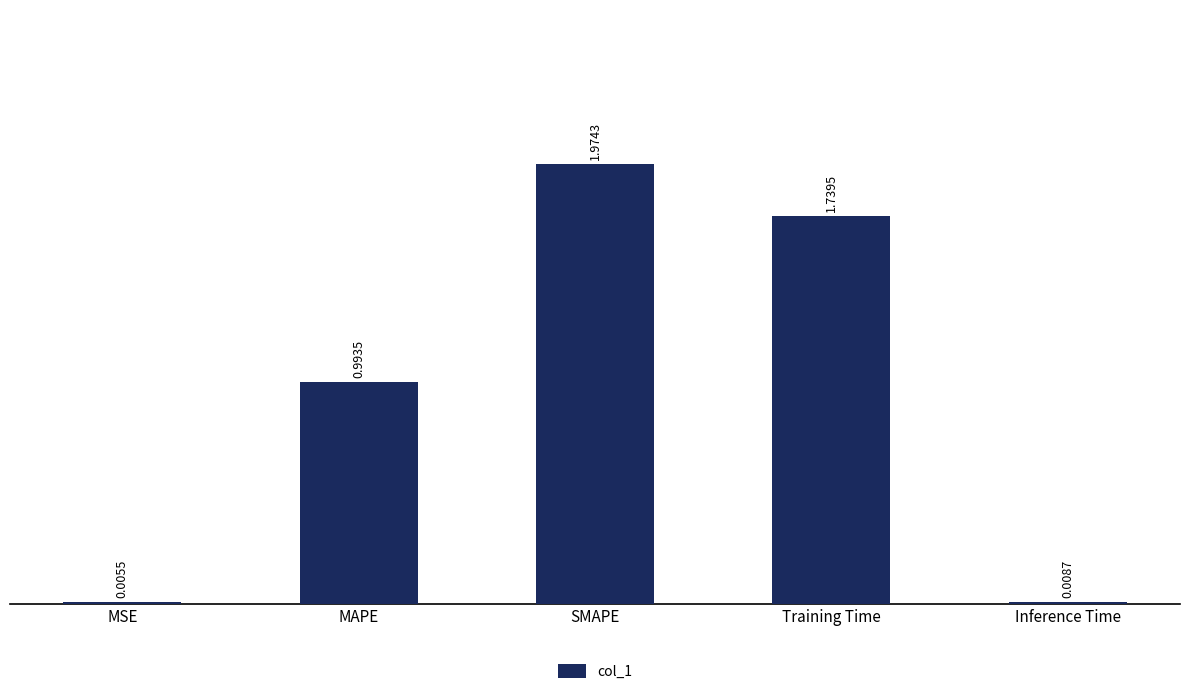

Which has a higher value, MAPE or Inference Time?

MAPE